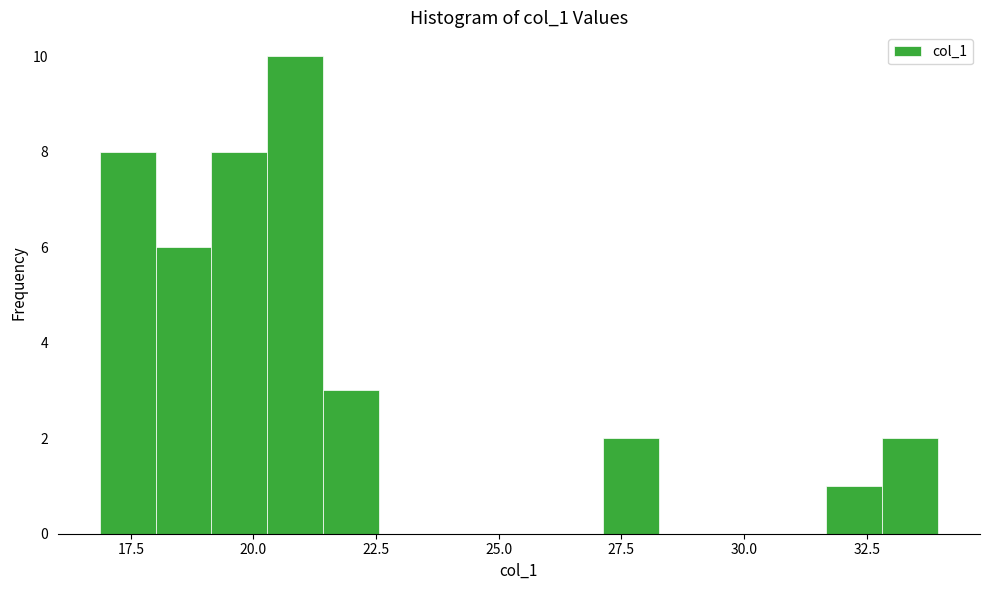

Around what value on the x-axis is the tallest bar? Give the approximate position of its centre, as read against the axis.

21.0